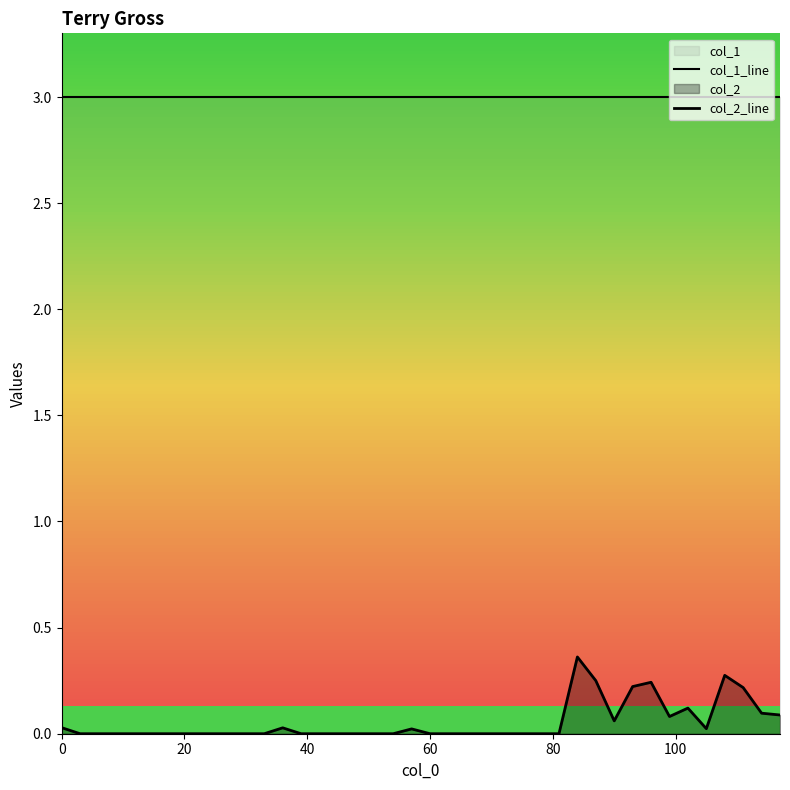

In col_2_line, how many points are lower than both neighbors (excluding endpoints)?

3